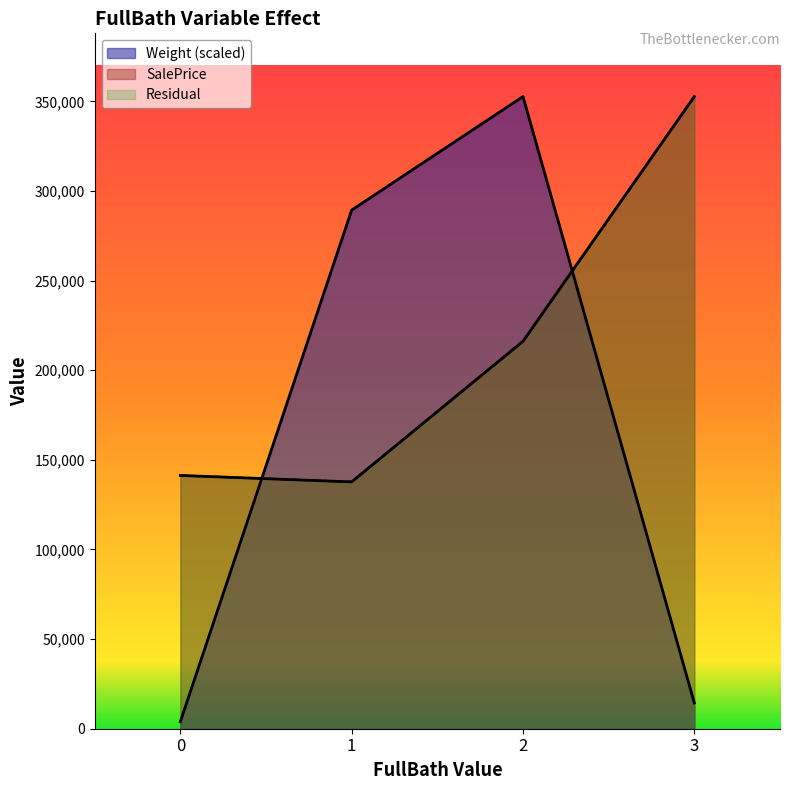

At which label does Weight reach its peak?

2